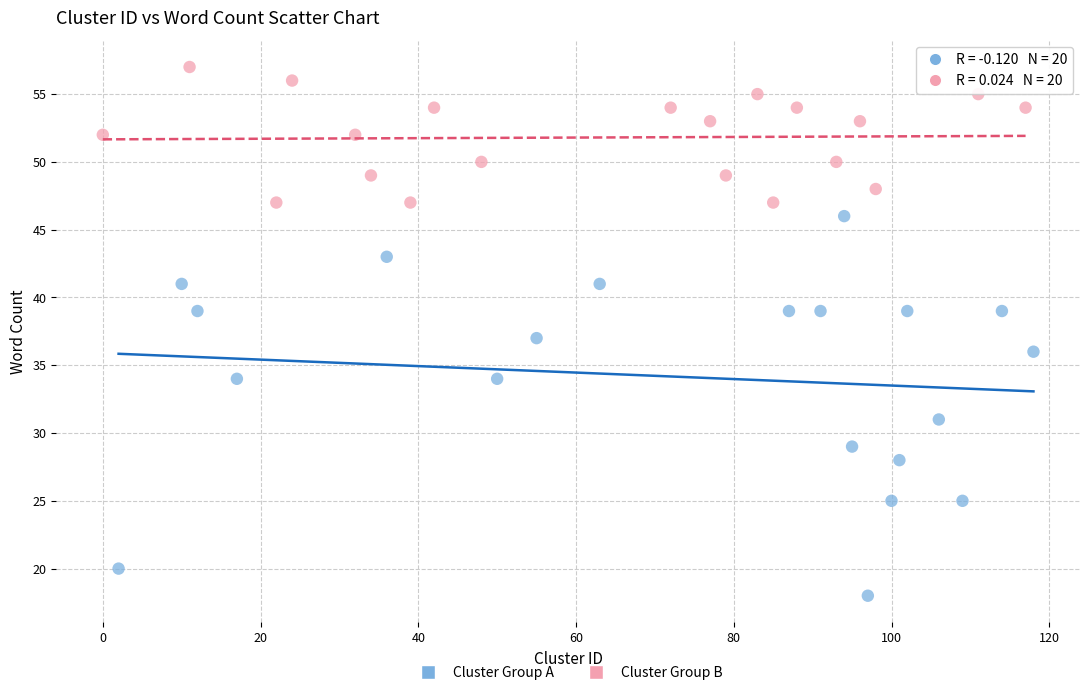

Which series reaches the minimum Y coordinate?

Cluster Group A